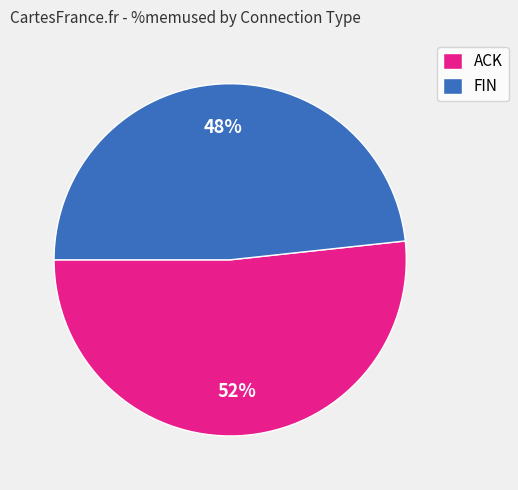

What is the ratio of the value at ACK to the value at FIN?

1.1